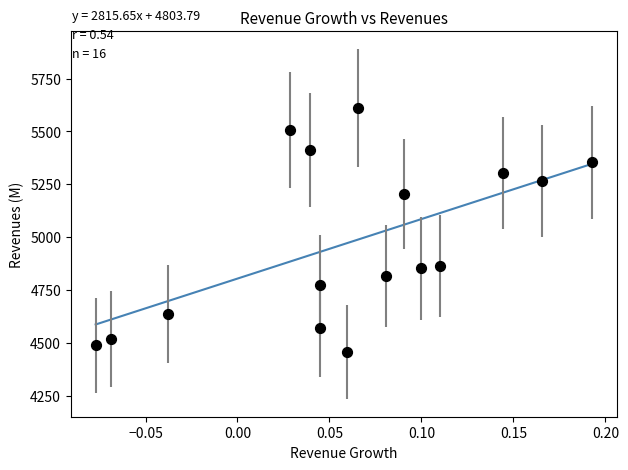

What is the range of Y values (max minus min)?

1154